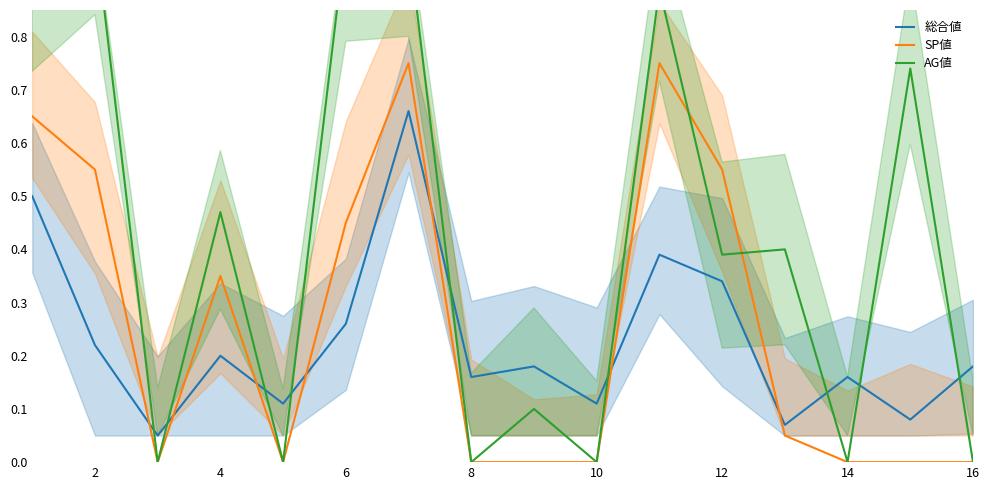

Which series has the largest total across all categories?

AG値